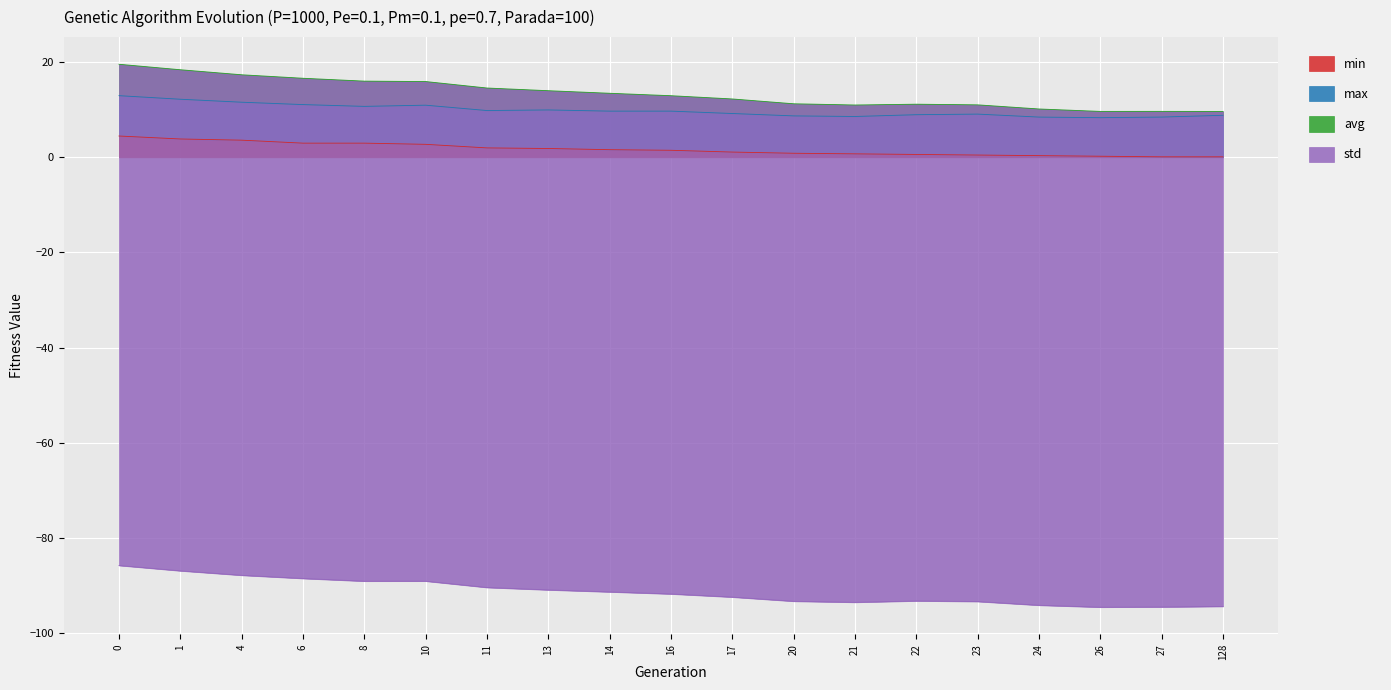

Rank the categories by min value from lowest to highest.

27, 128, 26, 24, 23, 22, 21, 20, 17, 16, 14, 13, 11, 10, 6, 8, 4, 1, 0